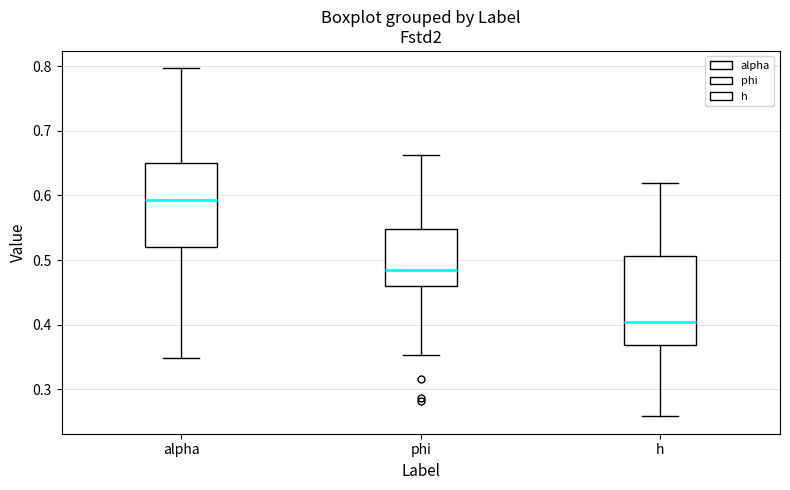

Reading left to right, read every box against the y-axis: the position of its median line, the range the box covers, and the ends of its whiskers. The values are not printed on the chart, so give them approximately, as read against the axis.

alpha: median 0.59, box 0.52 to 0.65, whiskers 0.35 to 0.80
phi: median 0.49, box 0.46 to 0.55, whiskers 0.35 to 0.66
h: median 0.40, box 0.37 to 0.51, whiskers 0.26 to 0.62